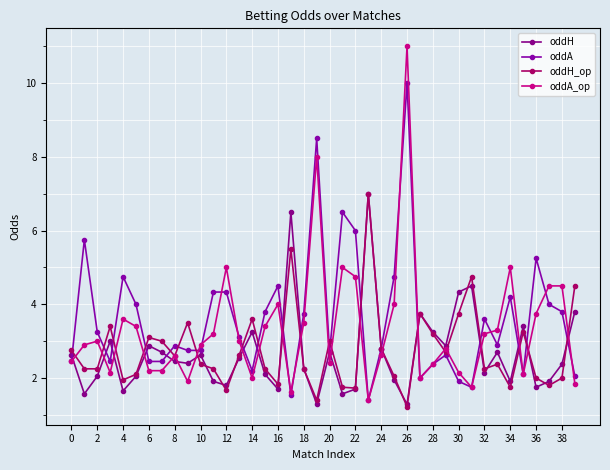

What is the lowest value of the oddA series?

1.4